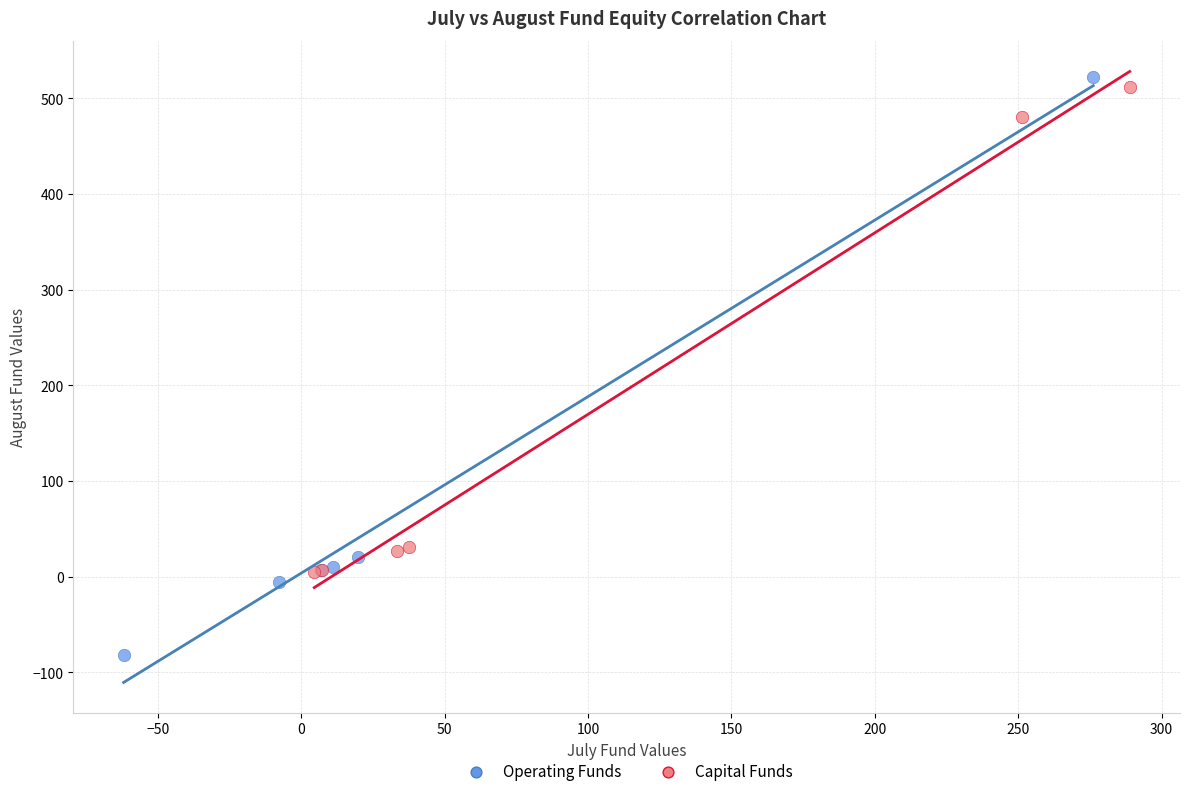

Which series contains the lowest Y value?

Operating Funds